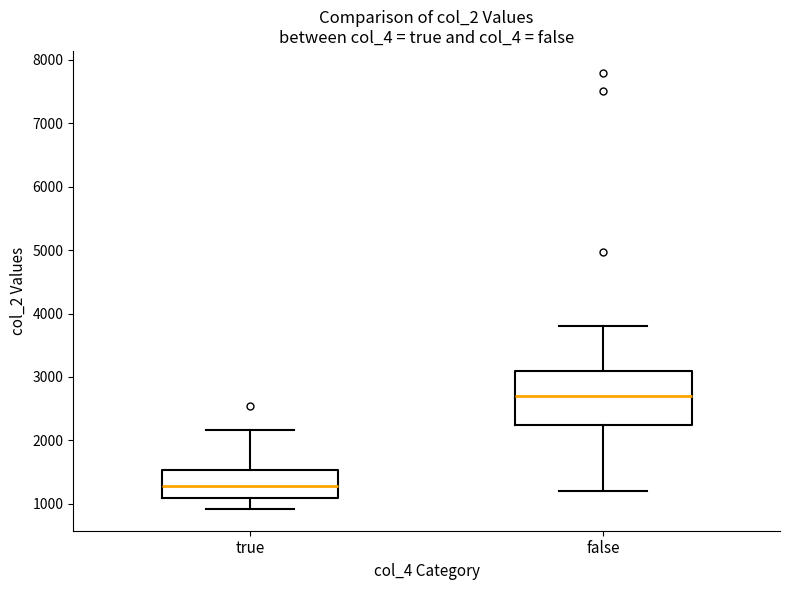

Which box's median line is the highest?

false